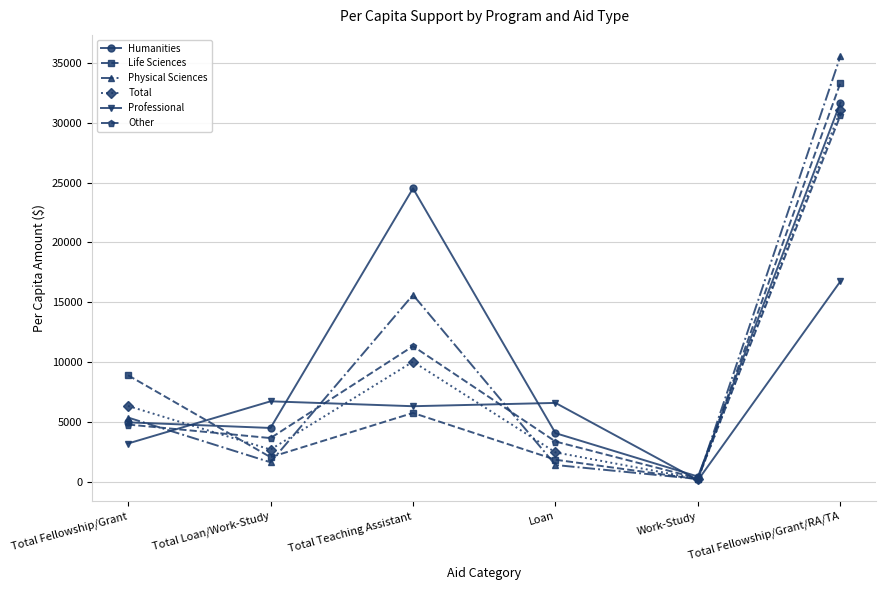

What value does the Physical Sciences series have at Total Fellowship/Grant?

5365